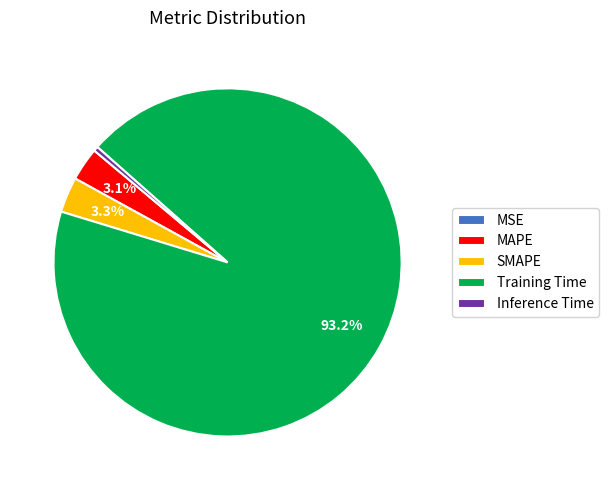

Is there a majority slice in this chart?

Yes